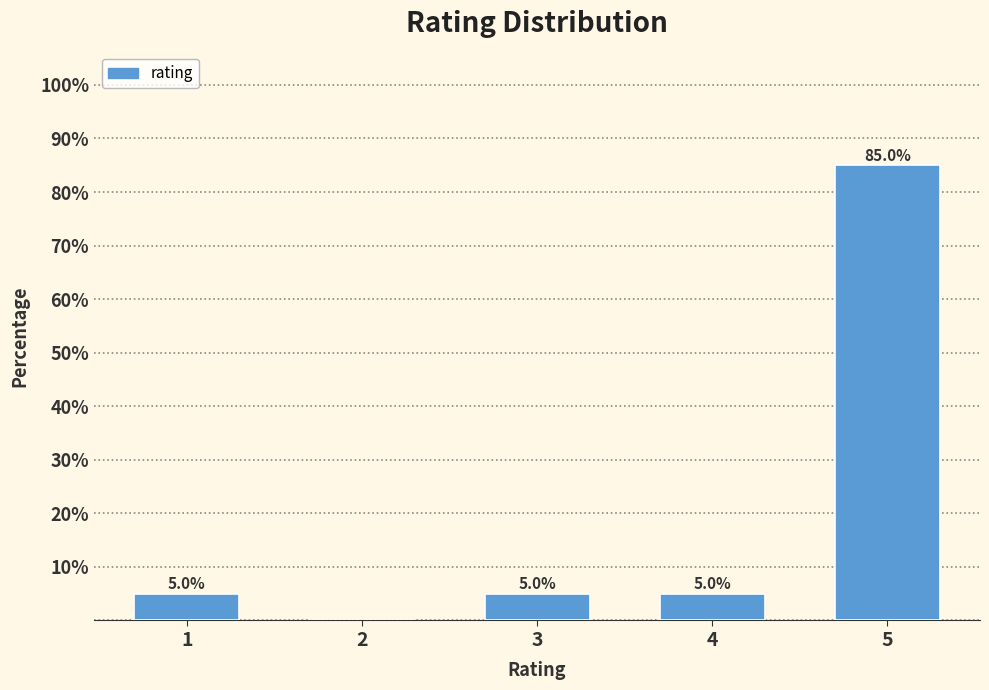

Reading left to right, what are all the values shown in this chart?

1=5	2=0	3=5	4=5	5=85